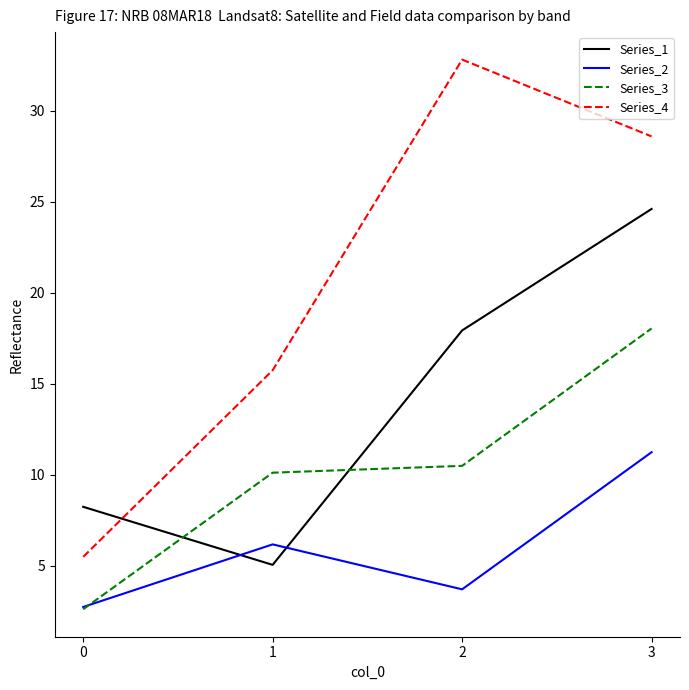

Between 0 and 1, which series saw the biggest shift?

Series_4